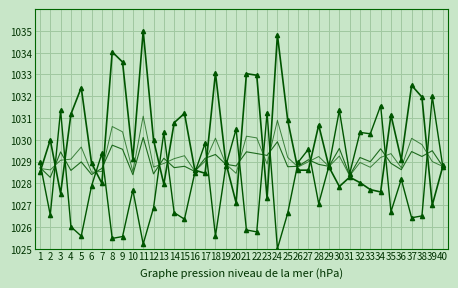

Count the number of data series in this chart.

4